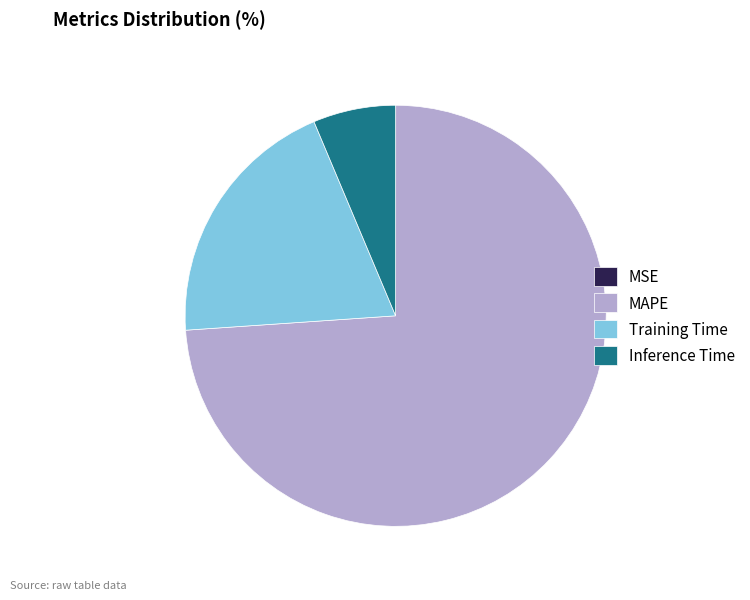

Is there a majority slice in this chart?

Yes